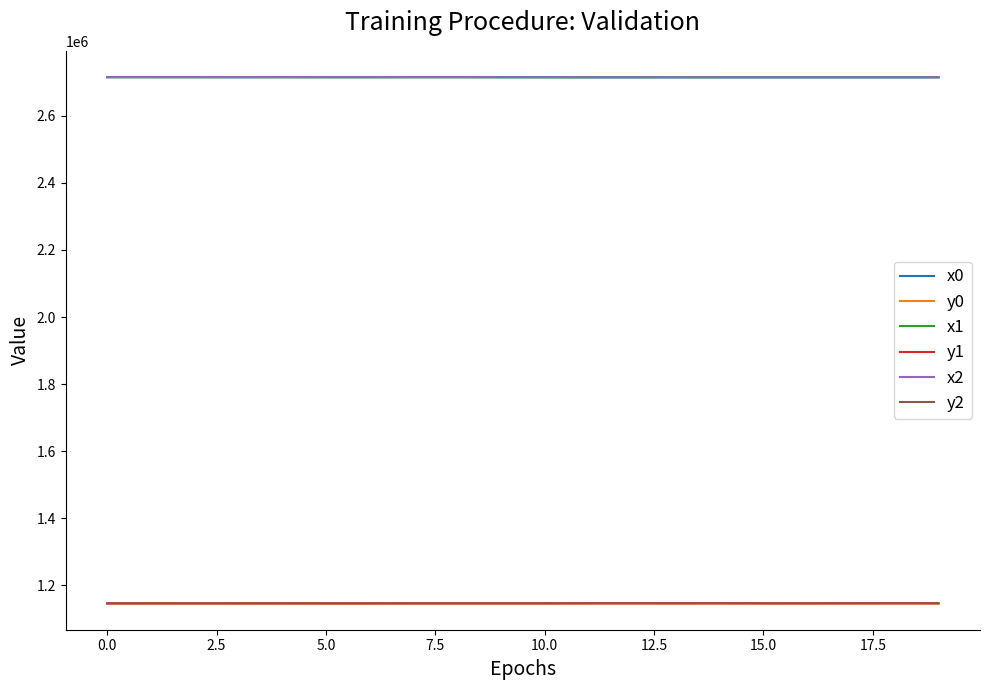

True or false: x0 and y2 intersect in this chart.

False